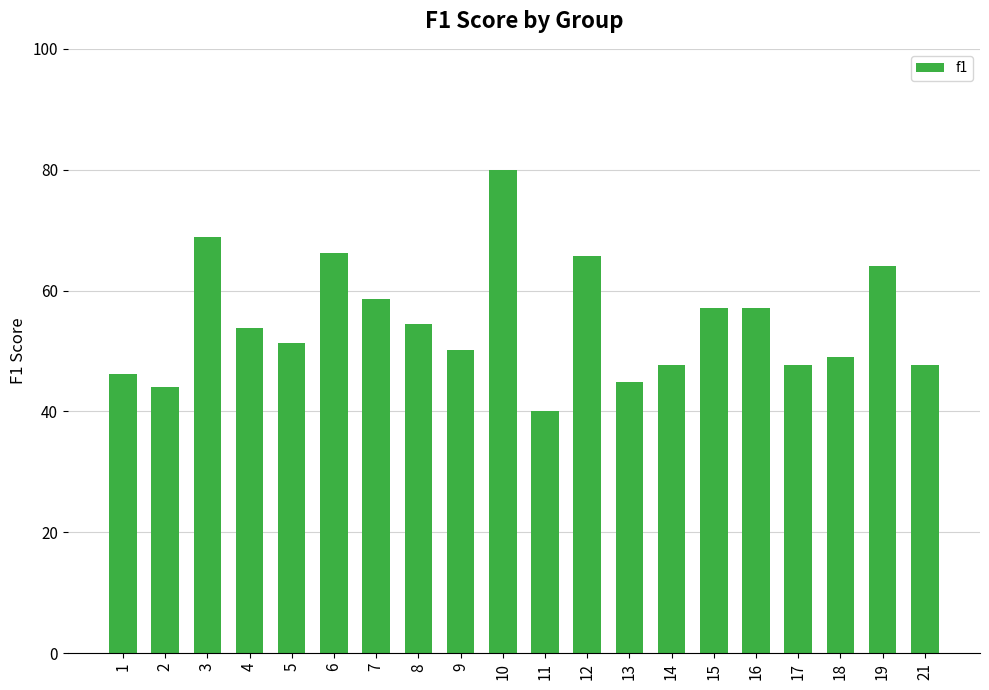

Does the chart contain any negative values?

No